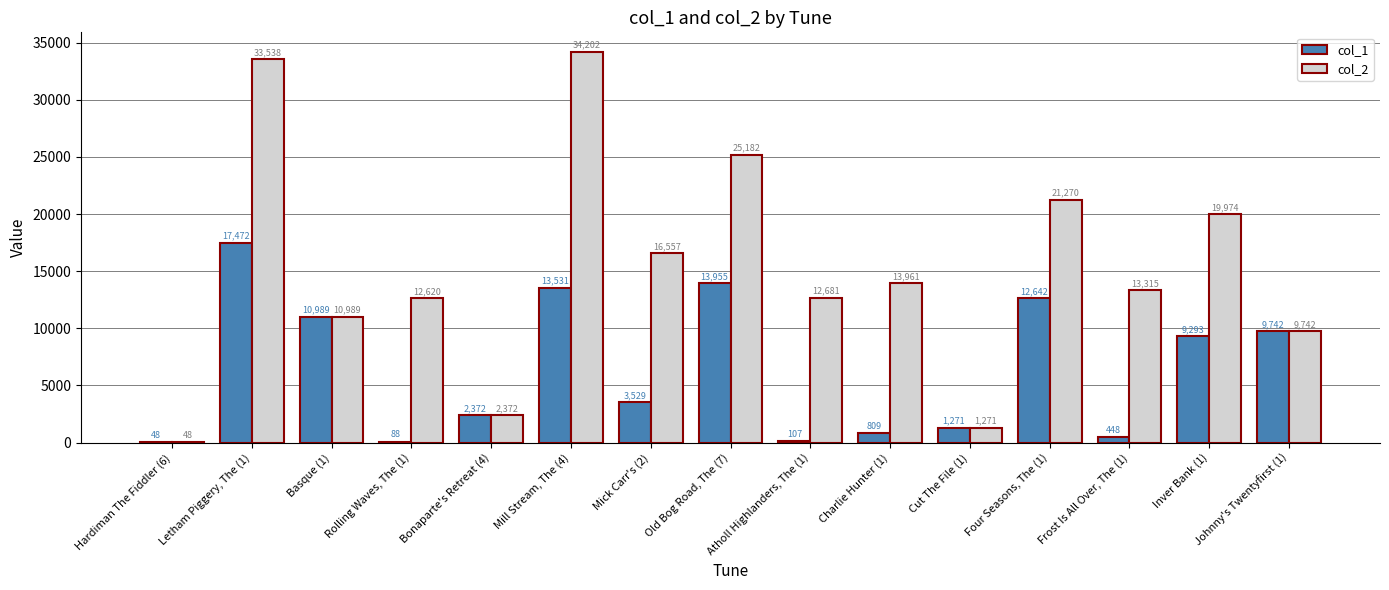

What is the maximum value for col_1?

17472